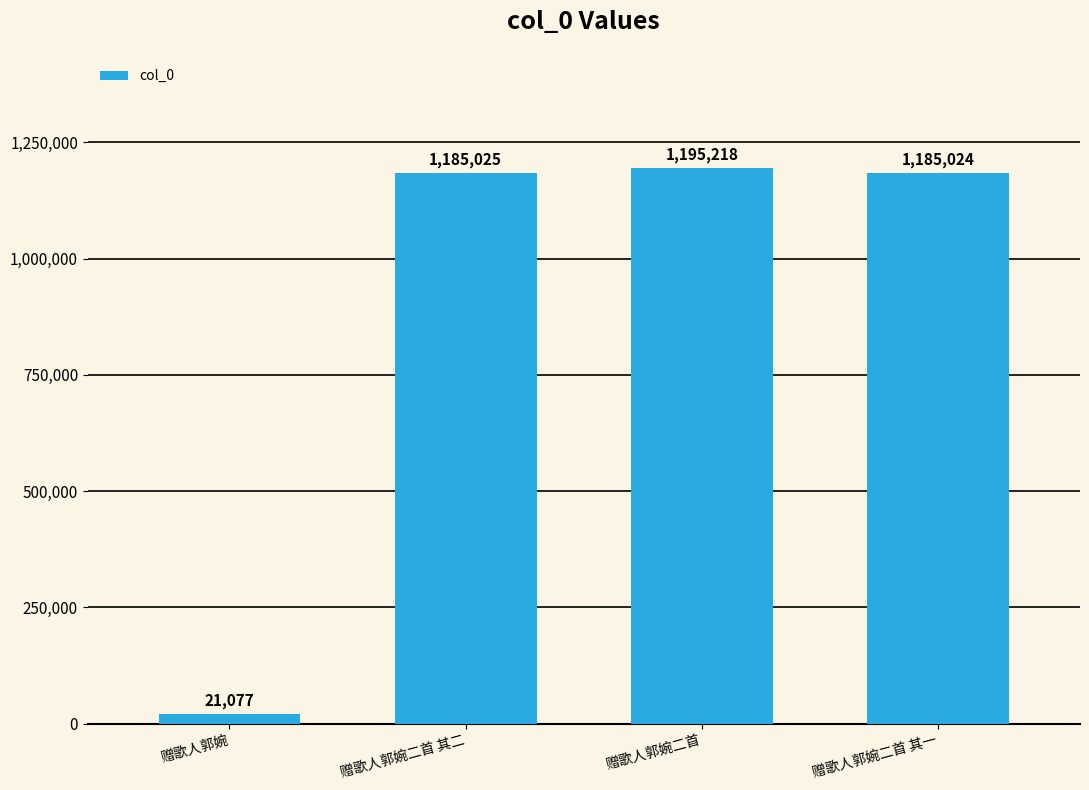

What is the value of the 1st bar from the left?

21077